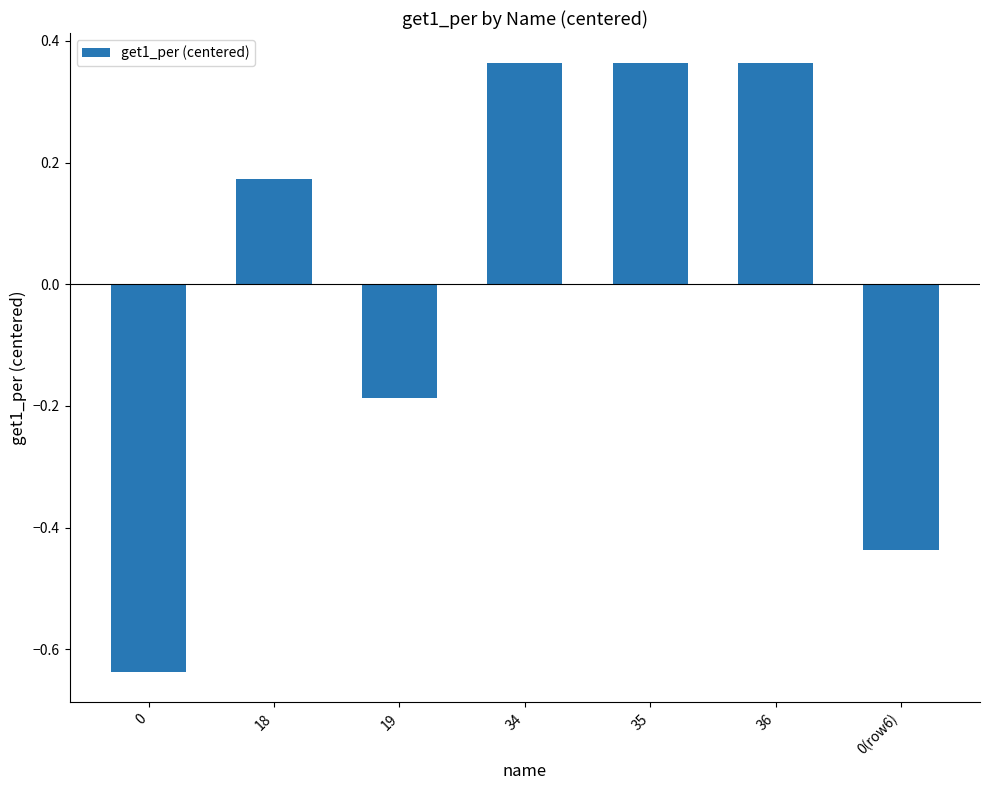

What position from the left is 18?

2